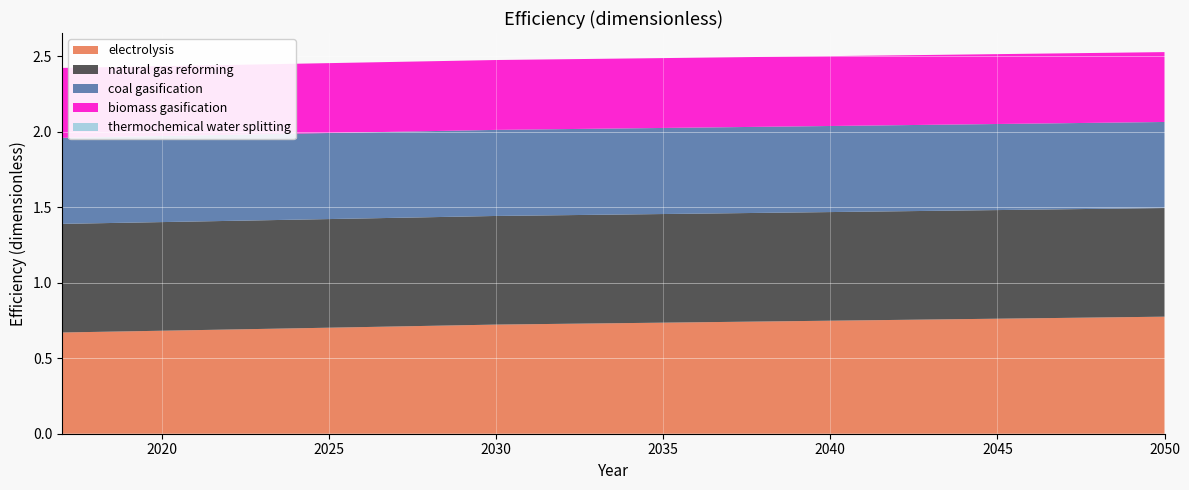

Reading left to right, extract all data points from this chart.

electrolysis: 2017=0.7	2018=0.7	2019=0.7	2020=0.7	2021=0.7	2022=0.7	2023=0.7	2024=0.7	2025=0.7	2026=0.7	2027=0.7	2028=0.7	2029=0.7	2030=0.7	2031=0.7	2032=0.7	2033=0.7	2034=0.7	2035=0.7	2036=0.7	2037=0.7	2038=0.7	2039=0.7	2040=0.7	2041=0.8	2042=0.8	2043=0.8	2044=0.8	2045=0.8	2046=0.8	2047=0.8	2048=0.8	2049=0.8	2050=0.8
natural gas reforming: 2017=0.7	2018=0.7	2019=0.7	2020=0.7	2021=0.7	2022=0.7	2023=0.7	2024=0.7	2025=0.7	2026=0.7	2027=0.7	2028=0.7	2029=0.7	2030=0.7	2031=0.7	2032=0.7	2033=0.7	2034=0.7	2035=0.7	2036=0.7	2037=0.7	2038=0.7	2039=0.7	2040=0.7	2041=0.7	2042=0.7	2043=0.7	2044=0.7	2045=0.7	2046=0.7	2047=0.7	2048=0.7	2049=0.7	2050=0.7
coal gasification: 2017=0.6	2018=0.6	2019=0.6	2020=0.6	2021=0.6	2022=0.6	2023=0.6	2024=0.6	2025=0.6	2026=0.6	2027=0.6	2028=0.6	2029=0.6	2030=0.6	2031=0.6	2032=0.6	2033=0.6	2034=0.6	2035=0.6	2036=0.6	2037=0.6	2038=0.6	2039=0.6	2040=0.6	2041=0.6	2042=0.6	2043=0.6	2044=0.6	2045=0.6	2046=0.6	2047=0.6	2048=0.6	2049=0.6	2050=0.6
biomass gasification: 2017=0.5	2018=0.5	2019=0.5	2020=0.5	2021=0.5	2022=0.5	2023=0.5	2024=0.5	2025=0.5	2026=0.5	2027=0.5	2028=0.5	2029=0.5	2030=0.5	2031=0.5	2032=0.5	2033=0.5	2034=0.5	2035=0.5	2036=0.5	2037=0.5	2038=0.5	2039=0.5	2040=0.5	2041=0.5	2042=0.5	2043=0.5	2044=0.5	2045=0.5	2046=0.5	2047=0.5	2048=0.5	2049=0.5	2050=0.5
thermochemical water splitting: 2017=0.0	2018=0.0	2019=0.0	2020=0.0	2021=0.0	2022=0.0	2023=0.0	2024=0.0	2025=0.0	2026=0.0	2027=0.0	2028=0.0	2029=0.0	2030=0.0	2031=0.0	2032=0.0	2033=0.0	2034=0.0	2035=0.0	2036=0.0	2037=0.0	2038=0.0	2039=0.0	2040=0.0	2041=0.0	2042=0.0	2043=0.0	2044=0.0	2045=0.0	2046=0.0	2047=0.0	2048=0.0	2049=0.0	2050=0.0